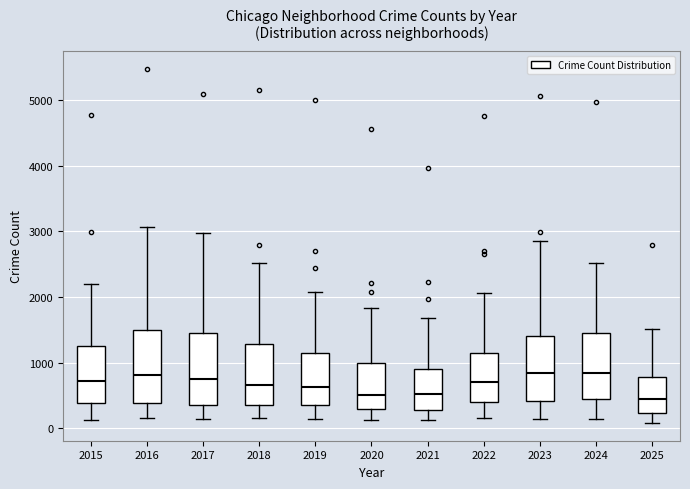

Reading left to right, read every box against the y-axis: the position of its median line, the range the box covers, and the ends of its whiskers. The values are not printed on the chart, so give them approximately, as read against the axis.

2015: median 700, box 400 to 1300, whiskers 100 to 2200
2016: median 800, box 400 to 1500, whiskers 200 to 3100
2017: median 700, box 400 to 1500, whiskers 100 to 3000
2018: median 700, box 300 to 1300, whiskers 200 to 2500
2019: median 600, box 300 to 1100, whiskers 100 to 2100
2020: median 500, box 300 to 1000, whiskers 100 to 1800
2021: median 500, box 300 to 900, whiskers 100 to 1700
2022: median 700, box 400 to 1100, whiskers 200 to 2100
2023: median 800, box 400 to 1400, whiskers 100 to 2900
2024: median 800, box 400 to 1500, whiskers 100 to 2500
2025: median 400, box 200 to 800, whiskers 100 to 1500